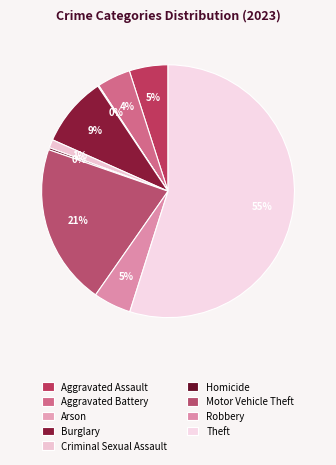

To the nearest percent, what portion does Burglary represent?

9%